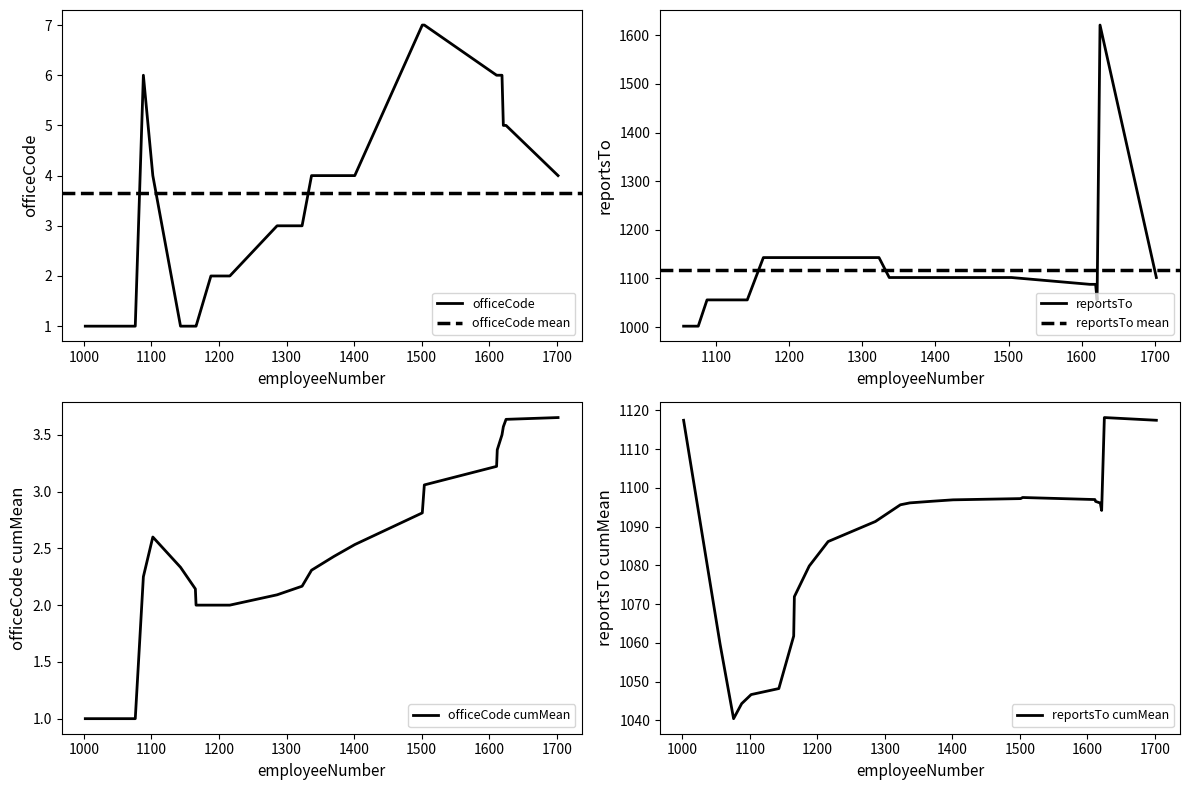

How many categories are shown in the chart?

23